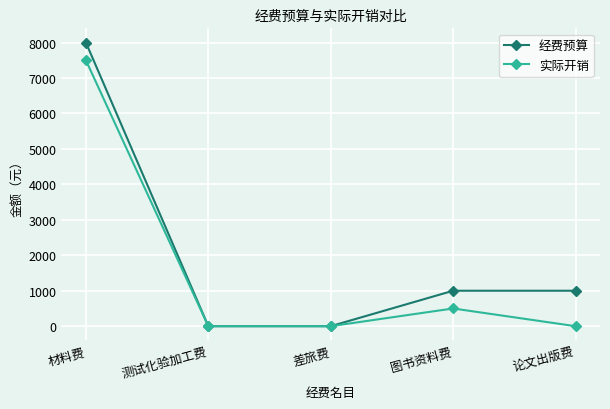

How many values in the 经费预算 series are below 1000?

2